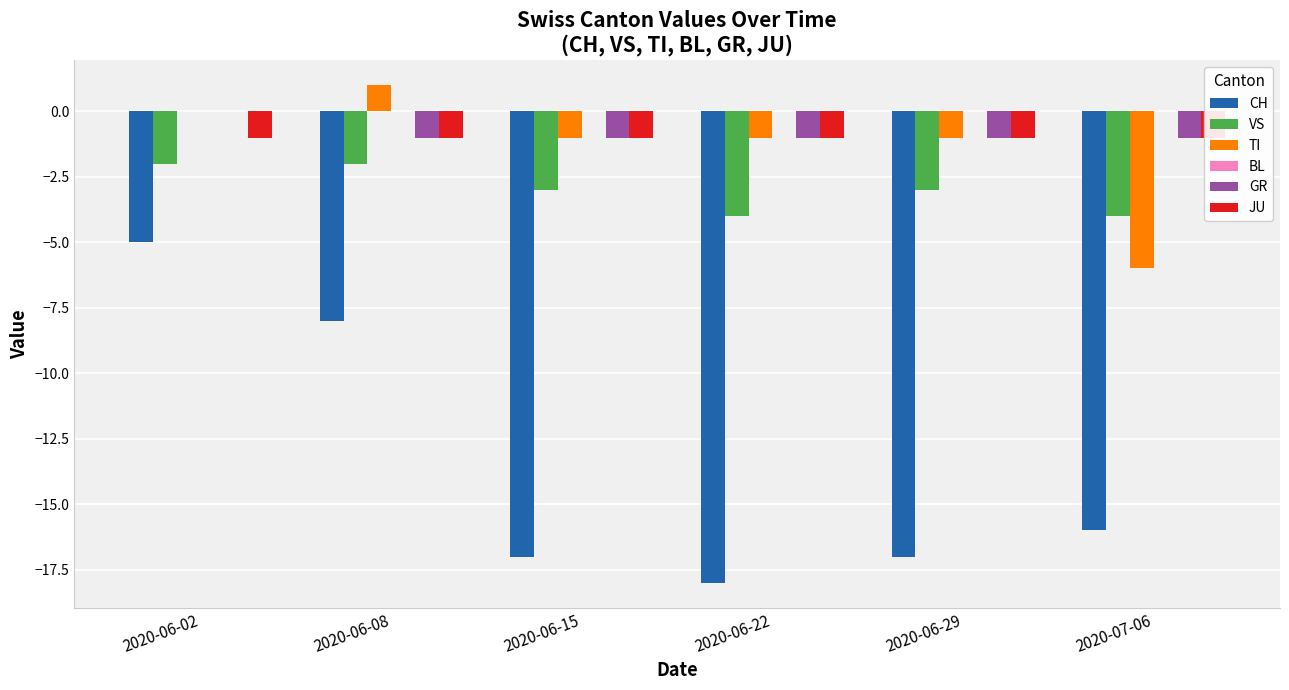

How many TI values are between -1 and 0?

4